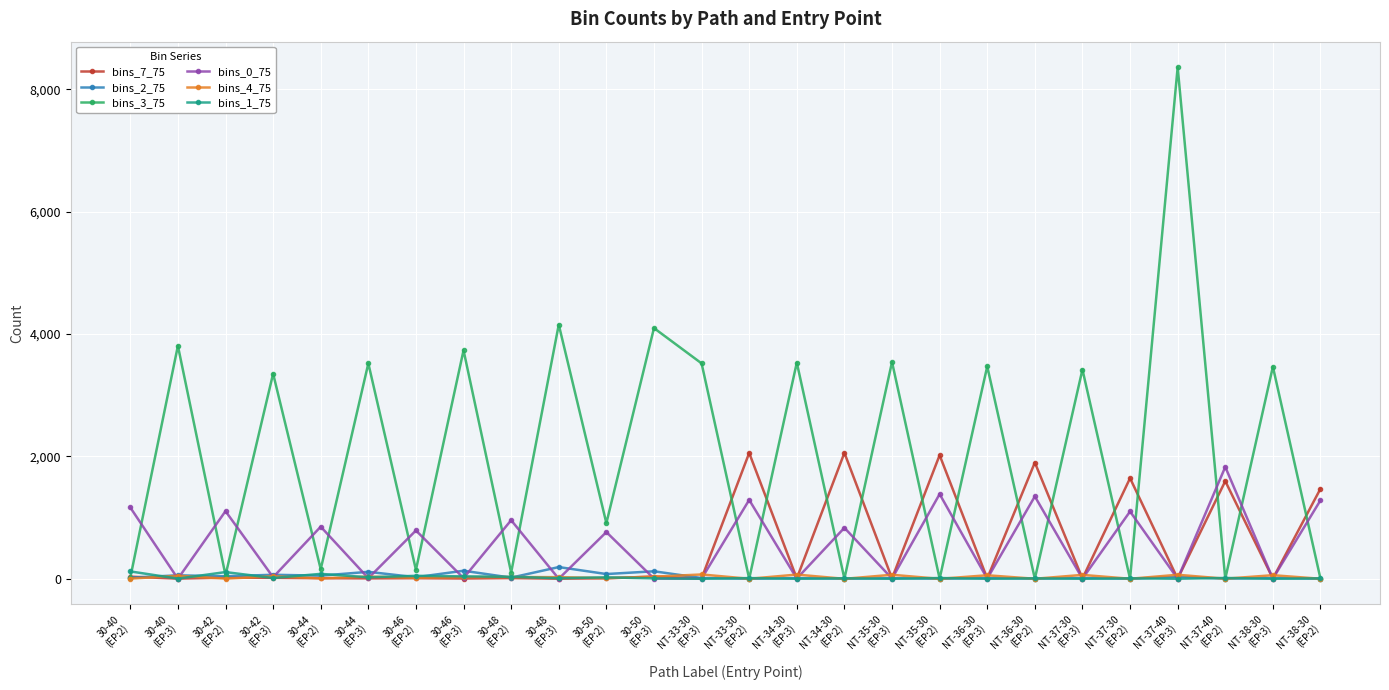

What is the difference between the bins_4_75 values at 30-44
(EP:2) and NT-36-30
(EP:3)?

50